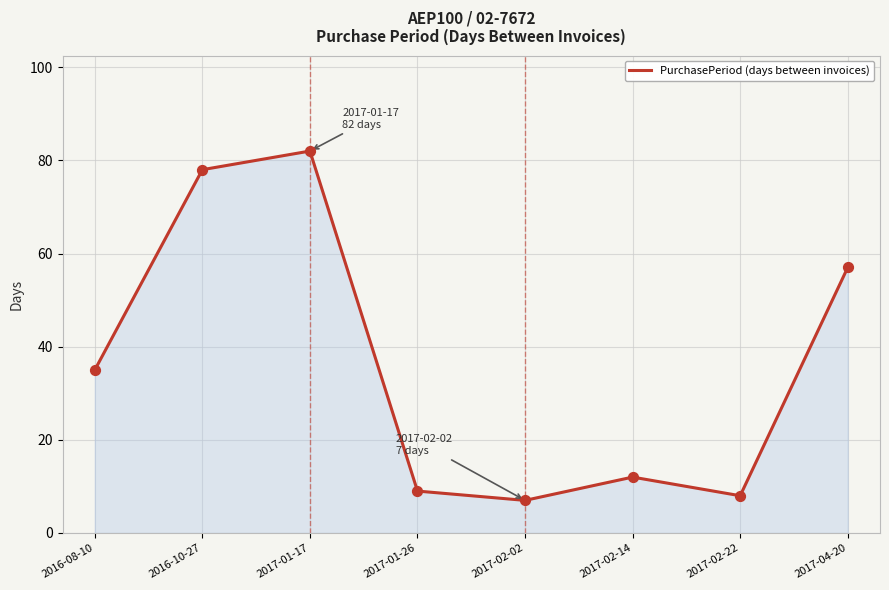

What is the change in value from 2017-02-02 to 2017-02-14?

+5